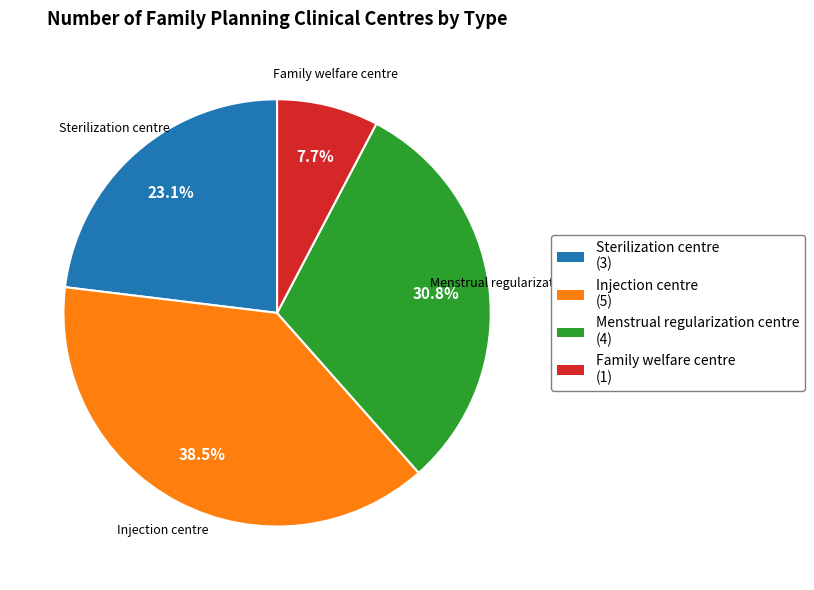

How much of the chart is everything except Sterilization centre?

76.9%